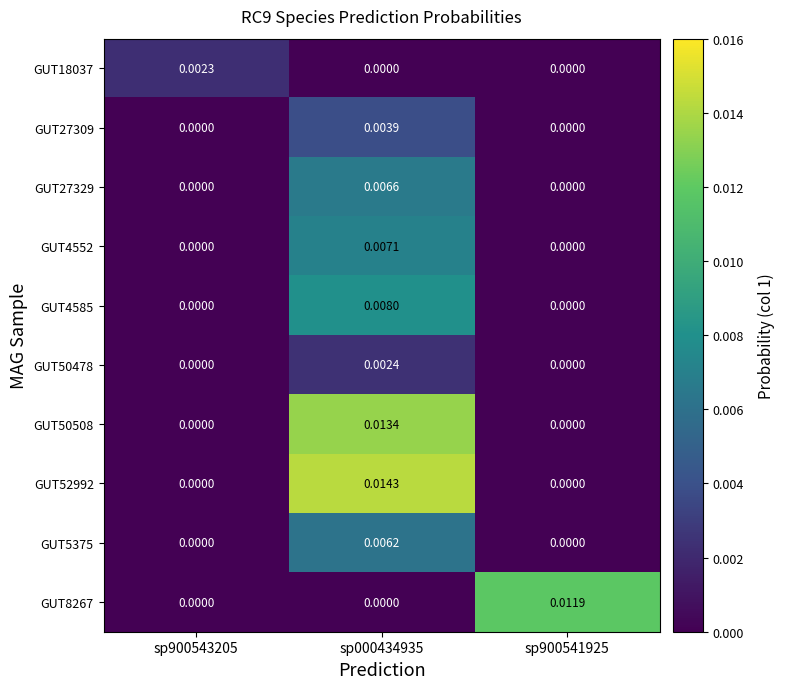

At how many categories does at least one series exceed 0?

3